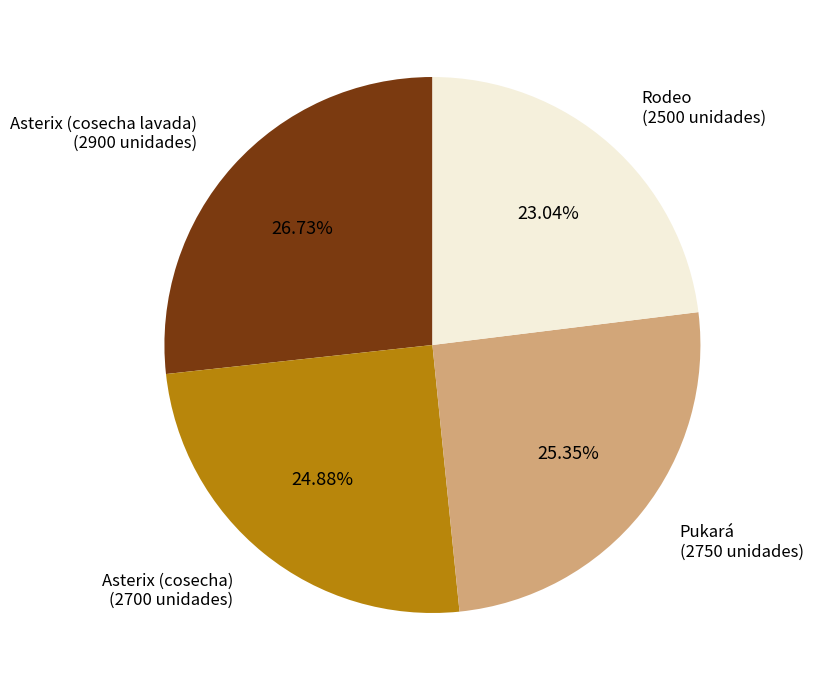

What portion of the pie excludes Asterix (cosecha)?

75.1%